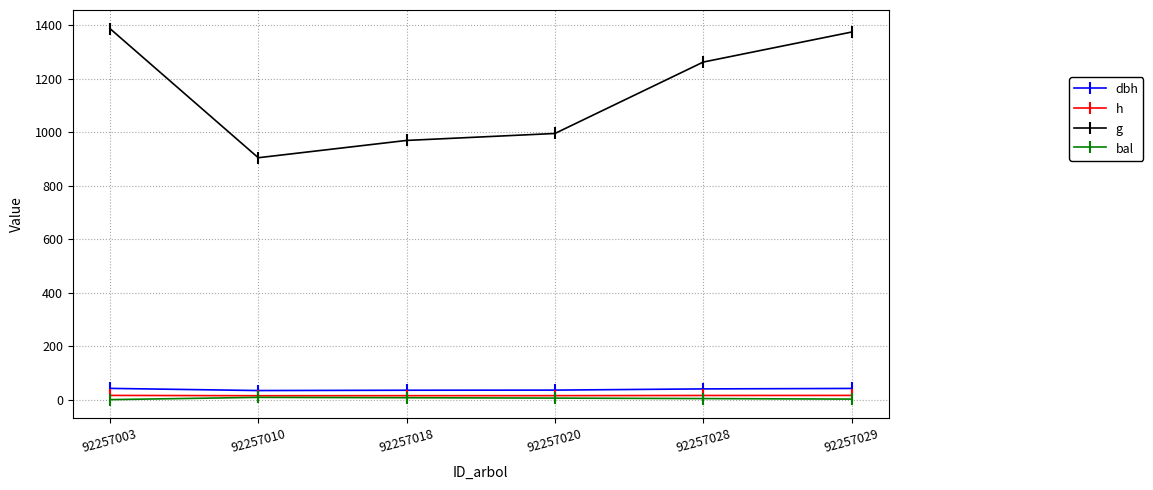

Is this an area chart (filled region under the line)?

No